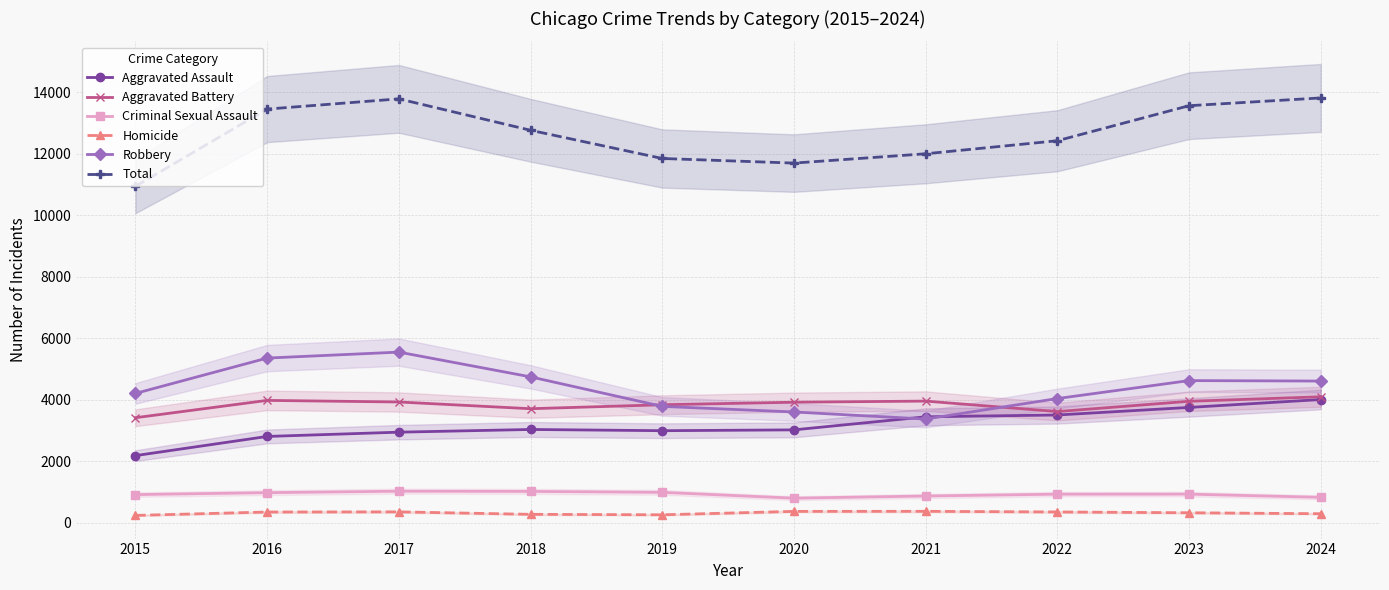

How many lines are shown in the chart?

6